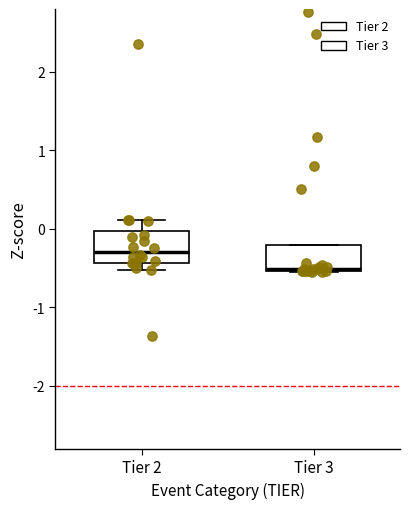

Reading left to right, transcribe this box plot: for each box, give where its median line is, the range the box spans, and where its two whiskers end, as read against the y-axis. The values are not printed on the chart, so give them approximately, as read against the axis.

Tier 2: median -0.3, box -0.4 to 0.0, whiskers -0.5 to 0.1
Tier 3: median -0.5 (just above the box's lower edge), box -0.5 to -0.2, whiskers -0.5 to -0.2